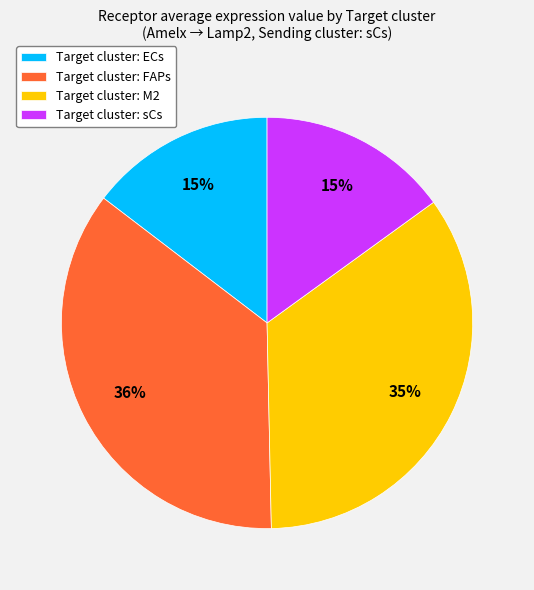

Between Target cluster: FAPs and Target cluster: sCs, which is larger?

Target cluster: FAPs